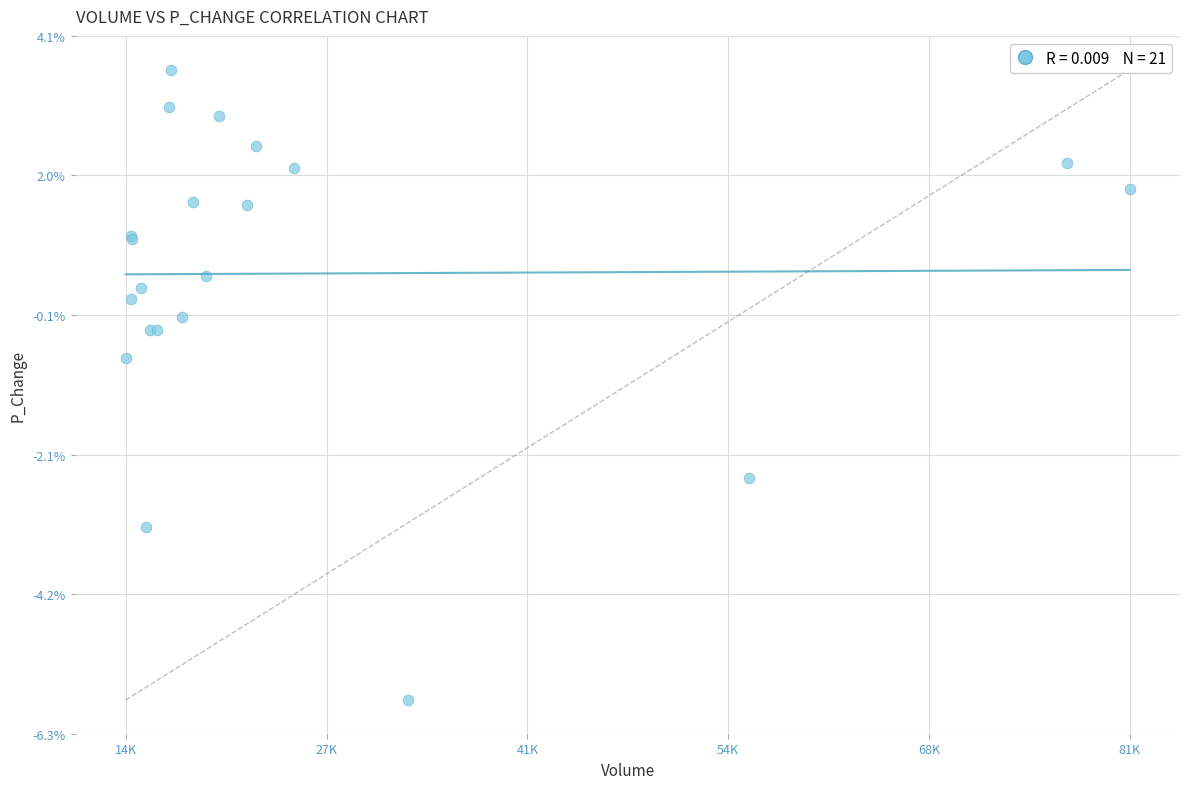

What Y value in the scatter plot is closest to -1?

-0.7